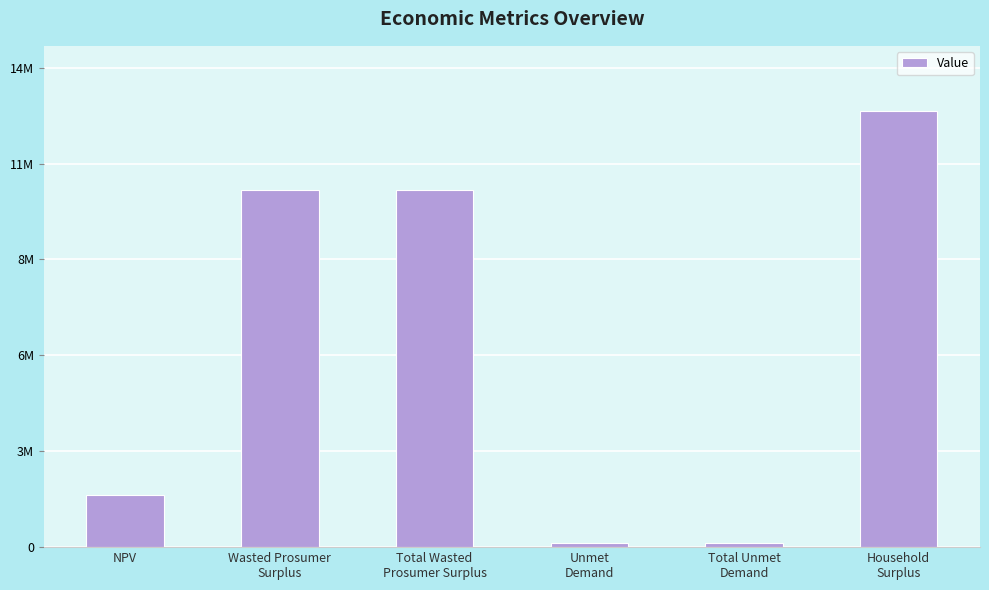

Approximately how many times larger is the value at Wasted Prosumer
Surplus compared to Total Unmet
Demand?

81.1